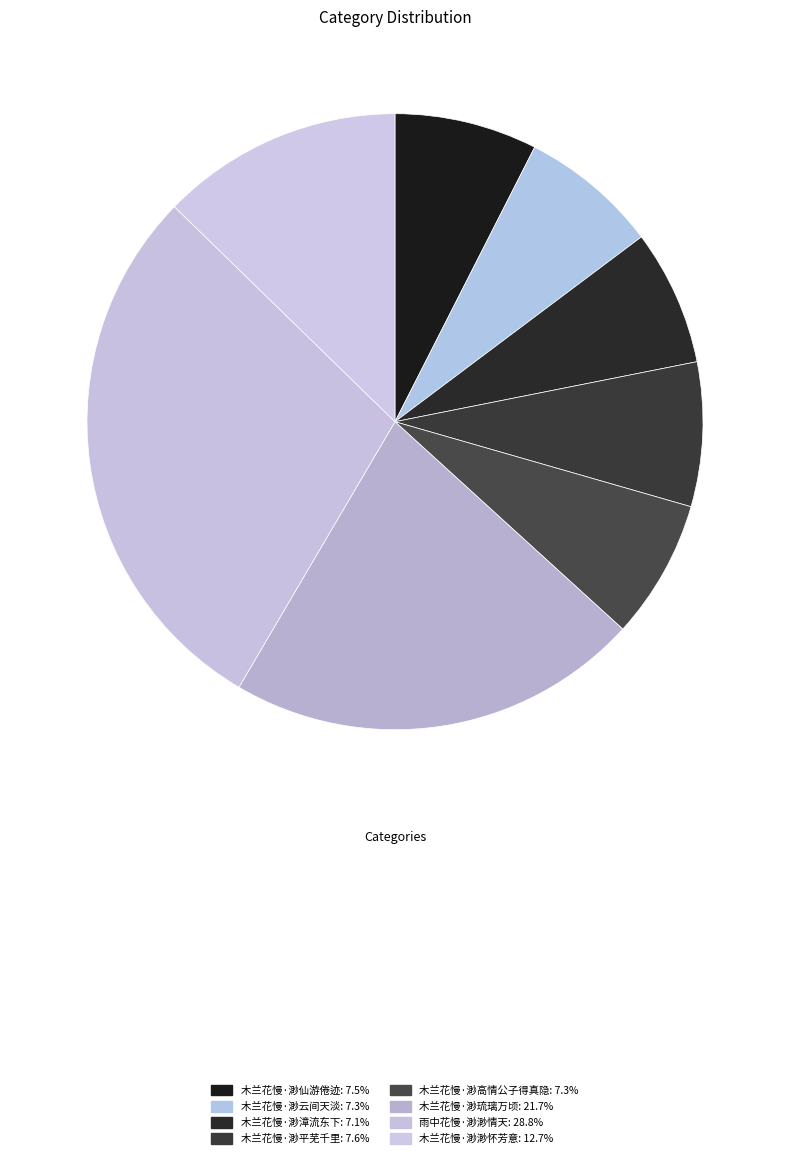

Is it true that 木兰花慢·渺平芜千里 is 8% of the pie?

True